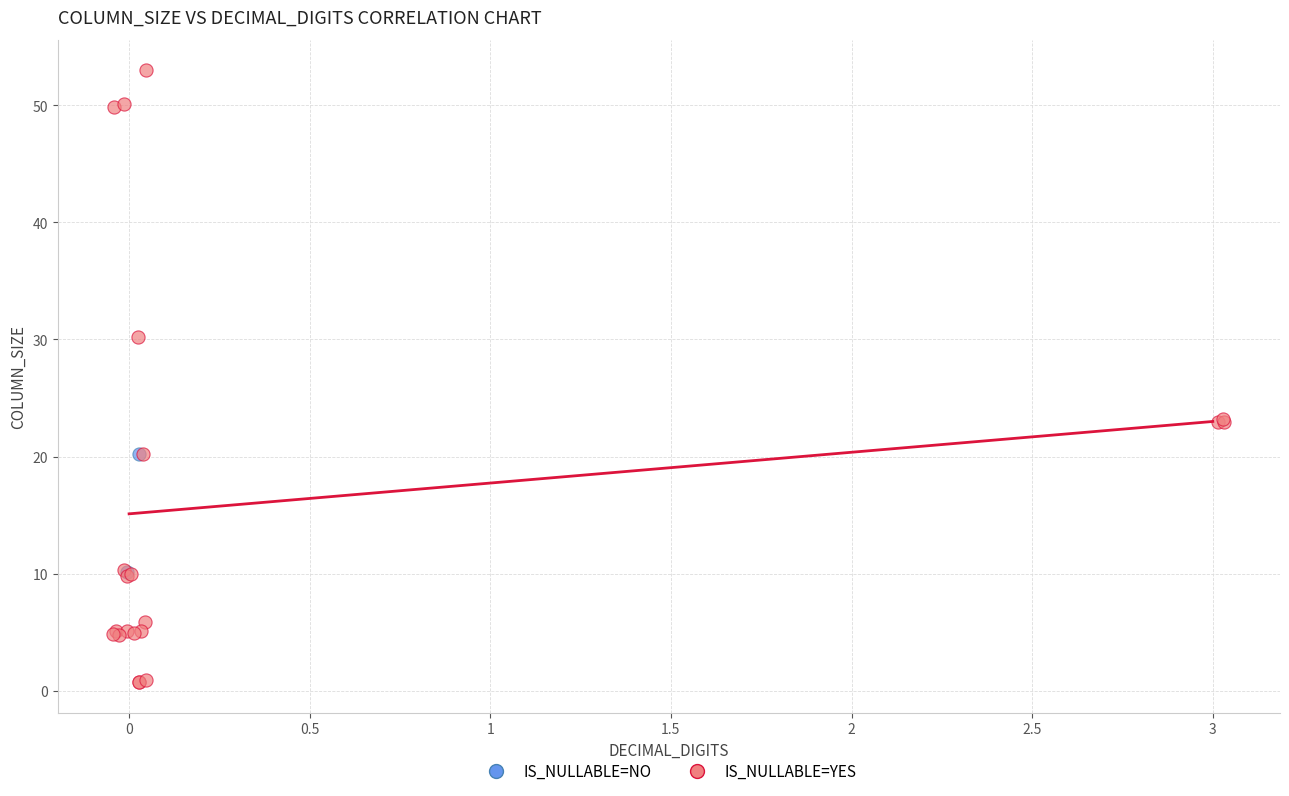

Which series reaches the maximum Y coordinate?

IS_NULLABLE=YES